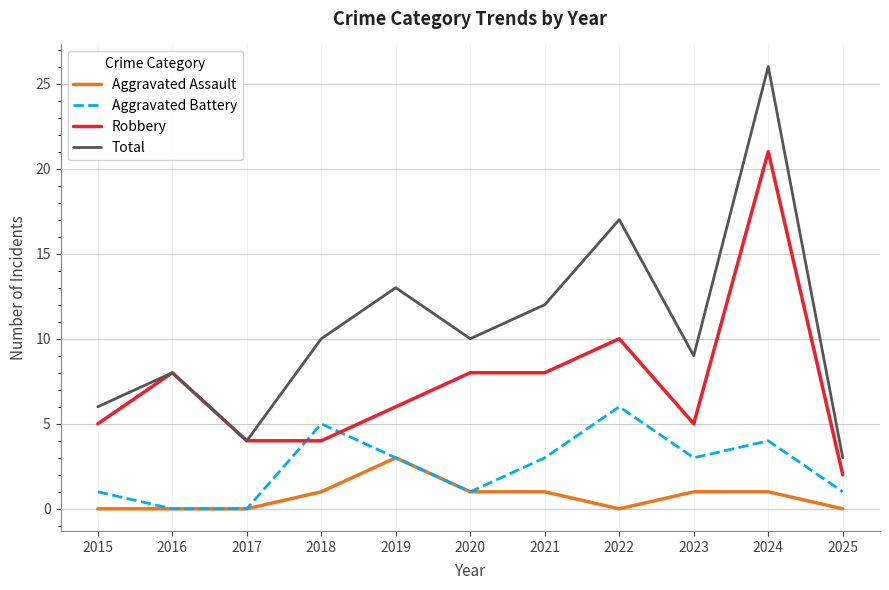

Count the Aggravated Assault values in the range 0 to 1.

10